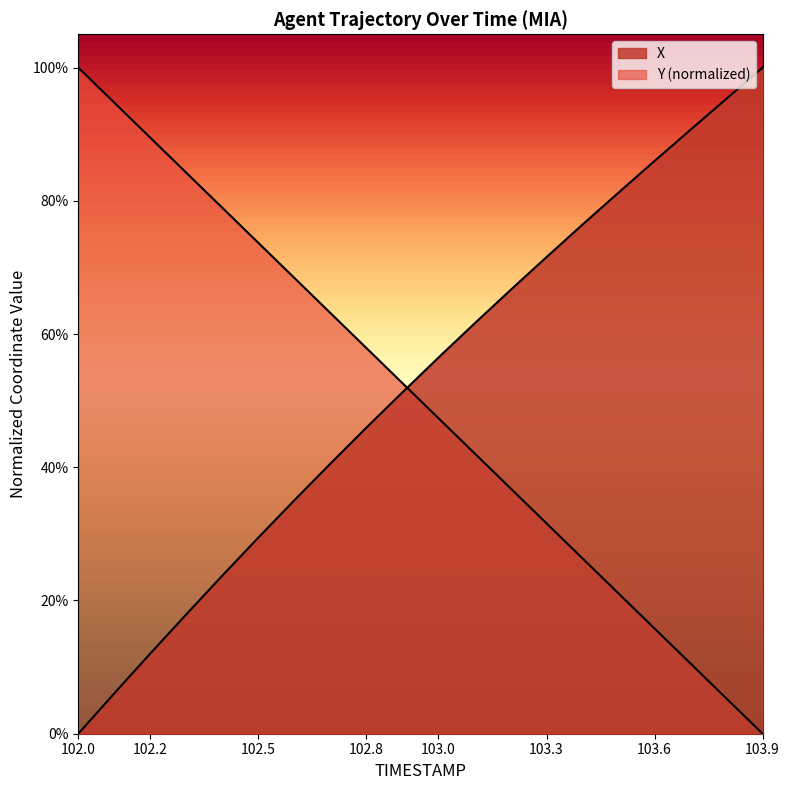

Where do X and Y first cross each other?

102.9 and 103.0